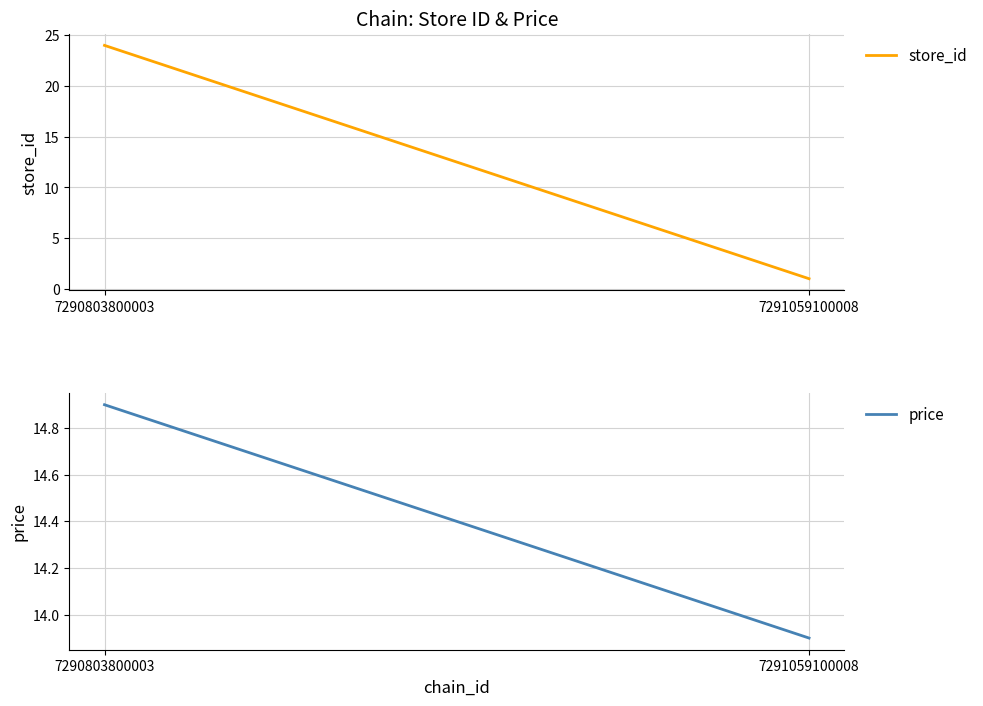

Rank the categories by store_id value from highest to lowest.

7290803800003, 7291059100008